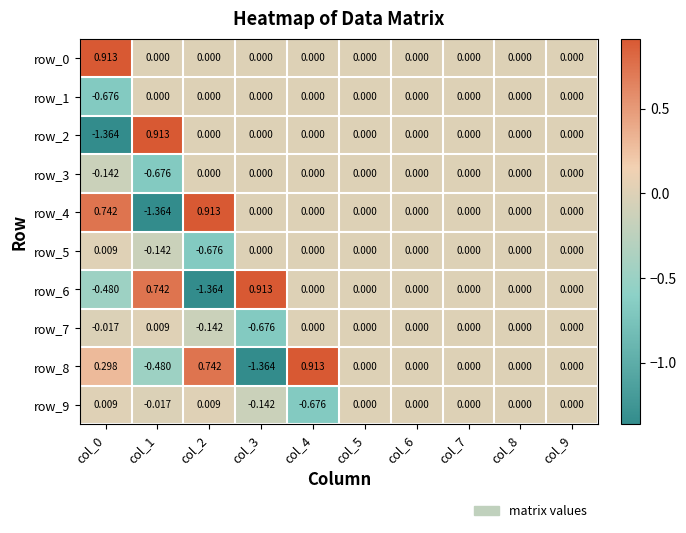

How many negative values does the row_9 series have?

3